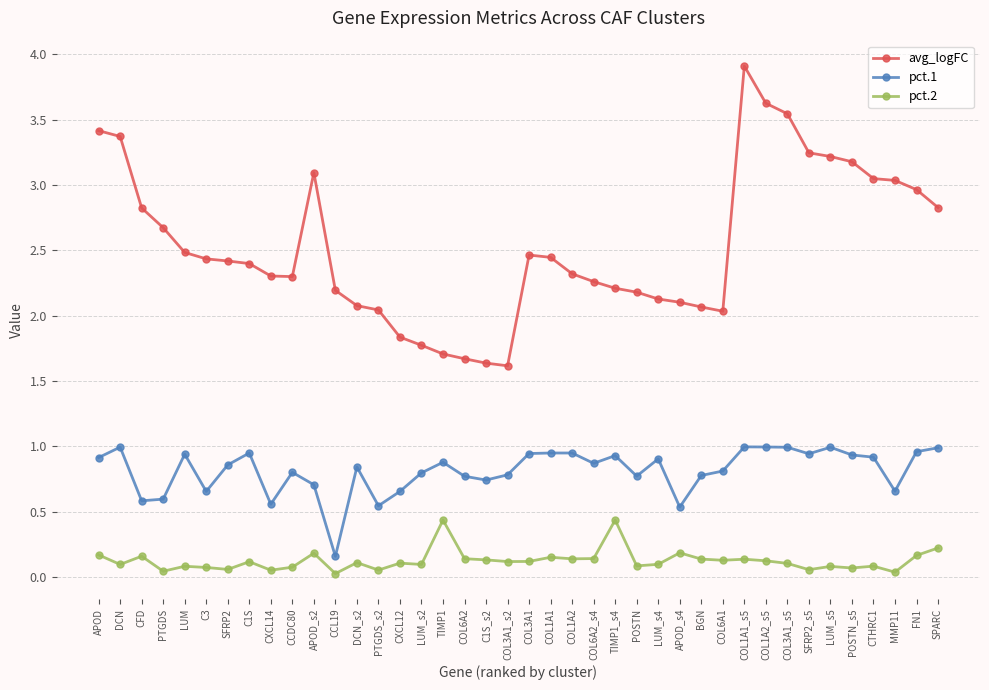

What is the label of the 2nd point from the left?

DCN